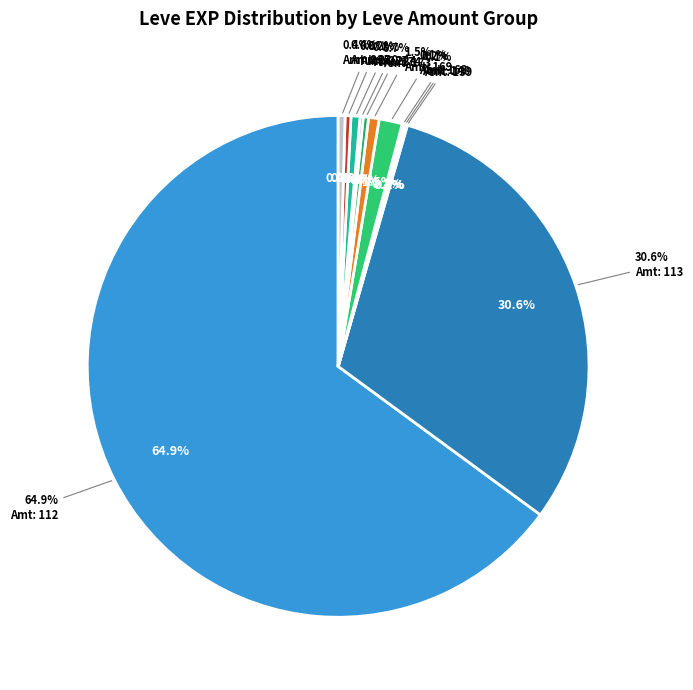

Is it true that Grilled Carp is 14% of the pie?

False